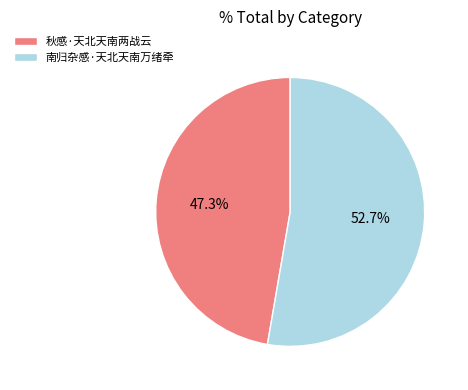

Is it true that 秋感·天北天南两战云 is 57% of the pie?

False